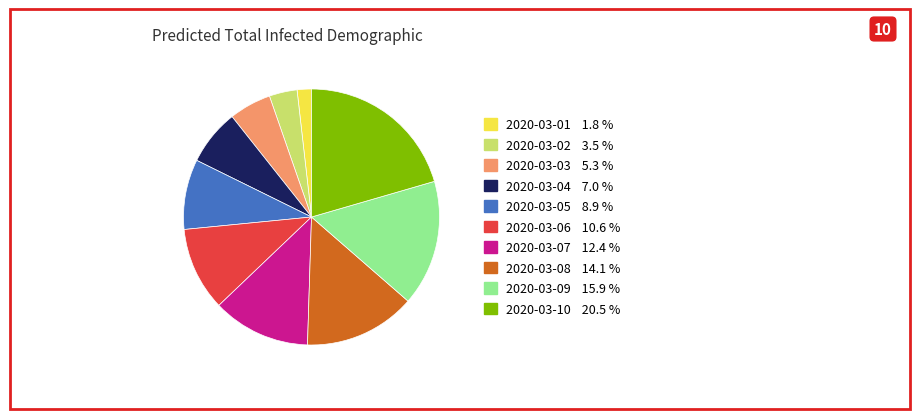

Combined, do 2020-03-06 and 2020-03-01 account for over 50%?

No